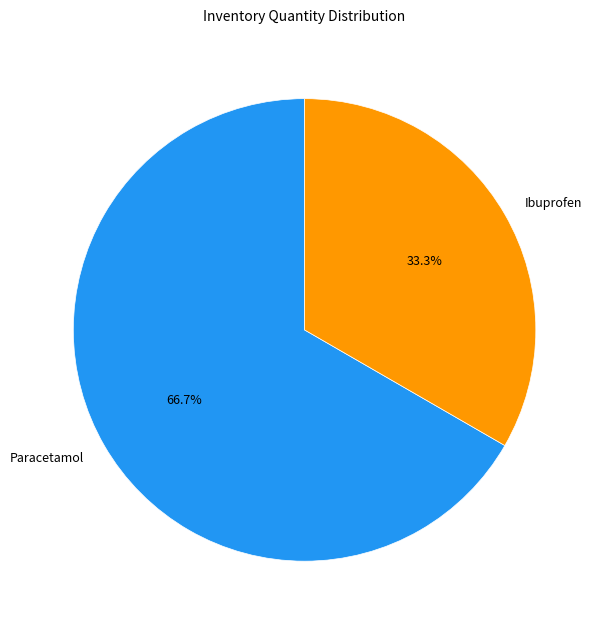

Which category has the smallest portion of the pie?

Ibuprofen